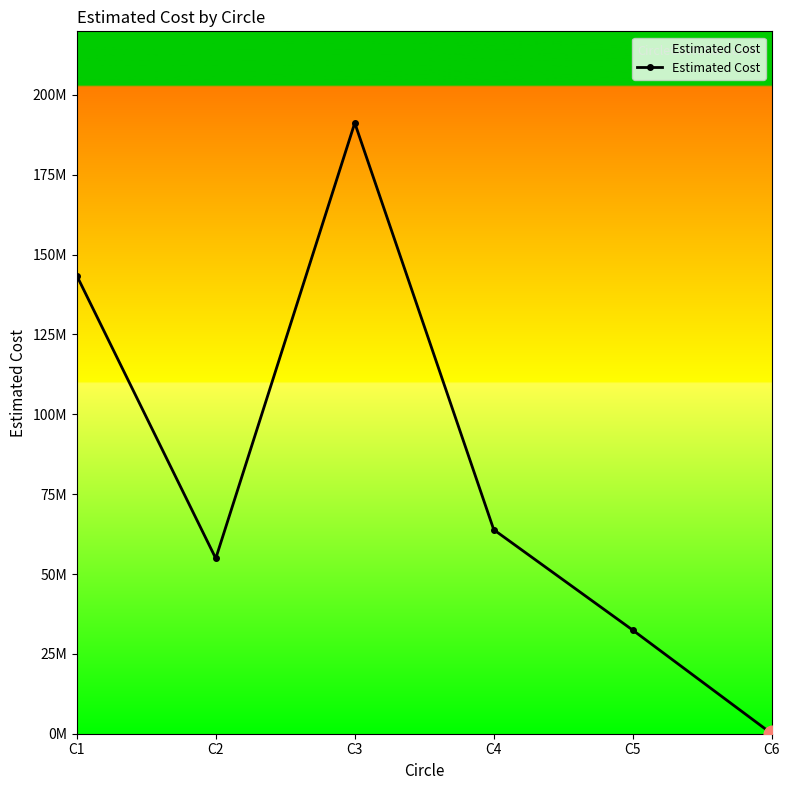

Is it true that the value at C6 is 0.0?

True